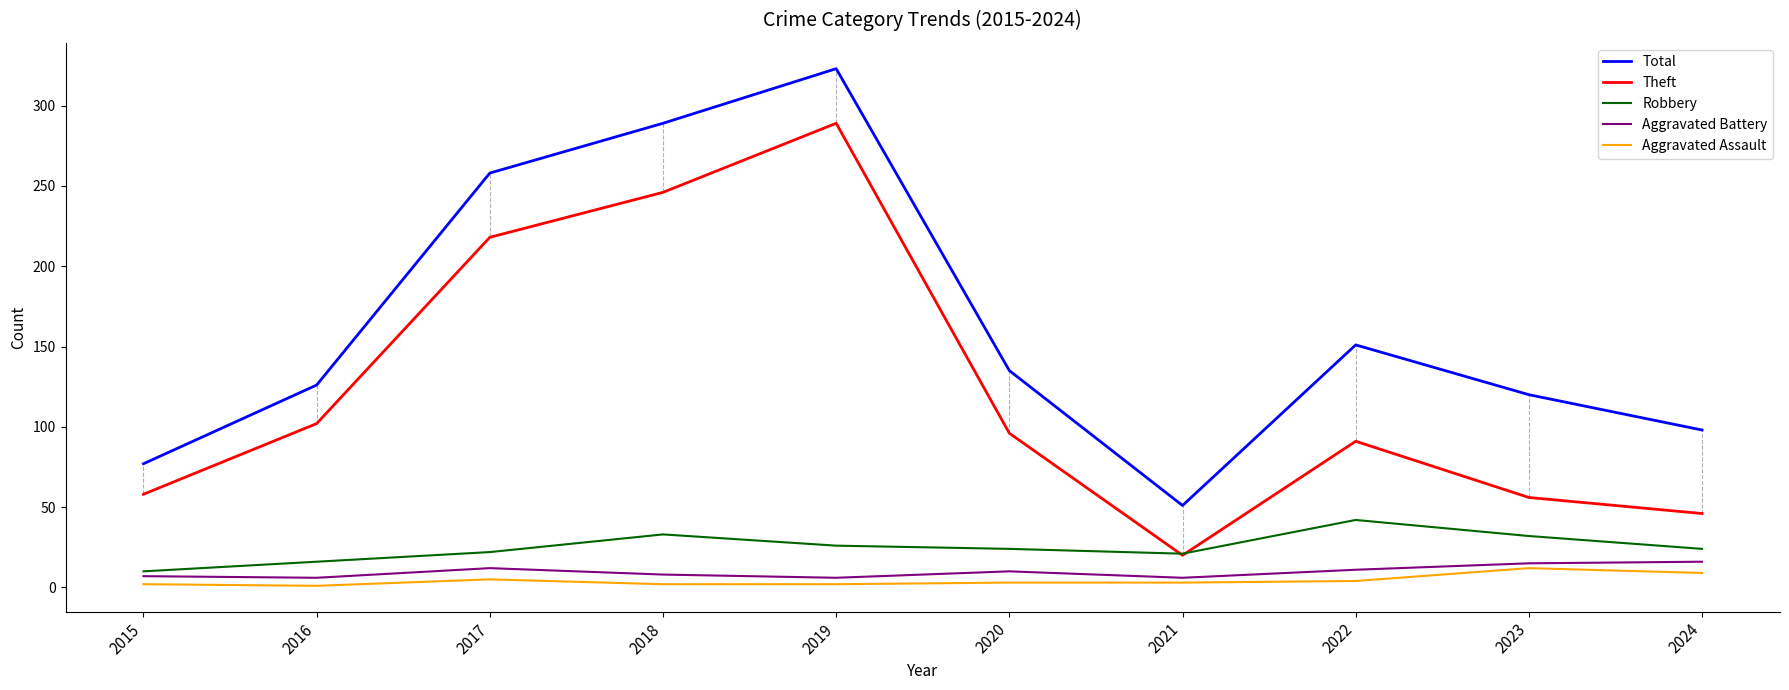

Which series has the largest range (max minus min)?

Total